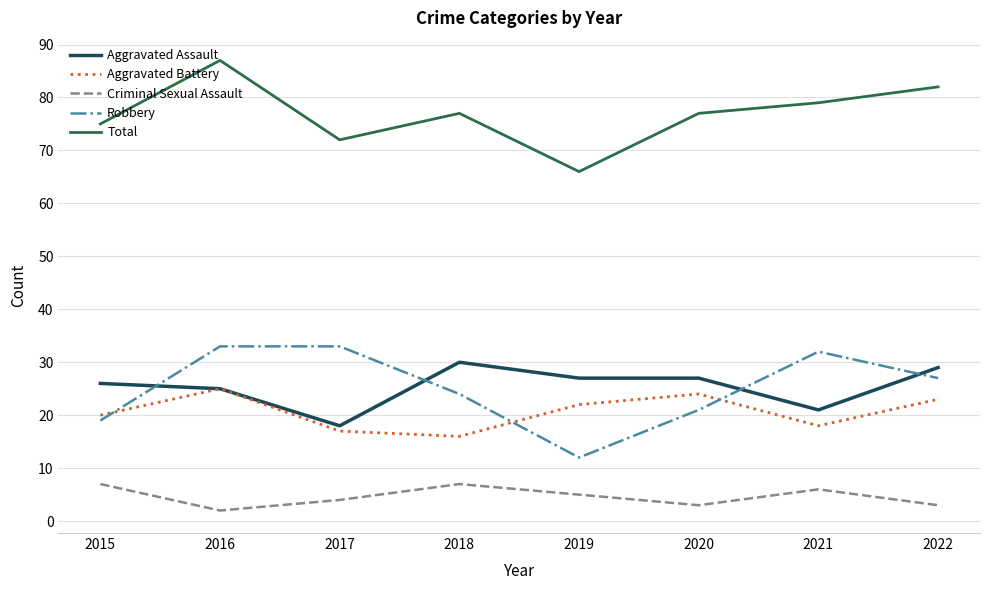

True or false: Criminal Sexual Assault and Robbery intersect in this chart.

False